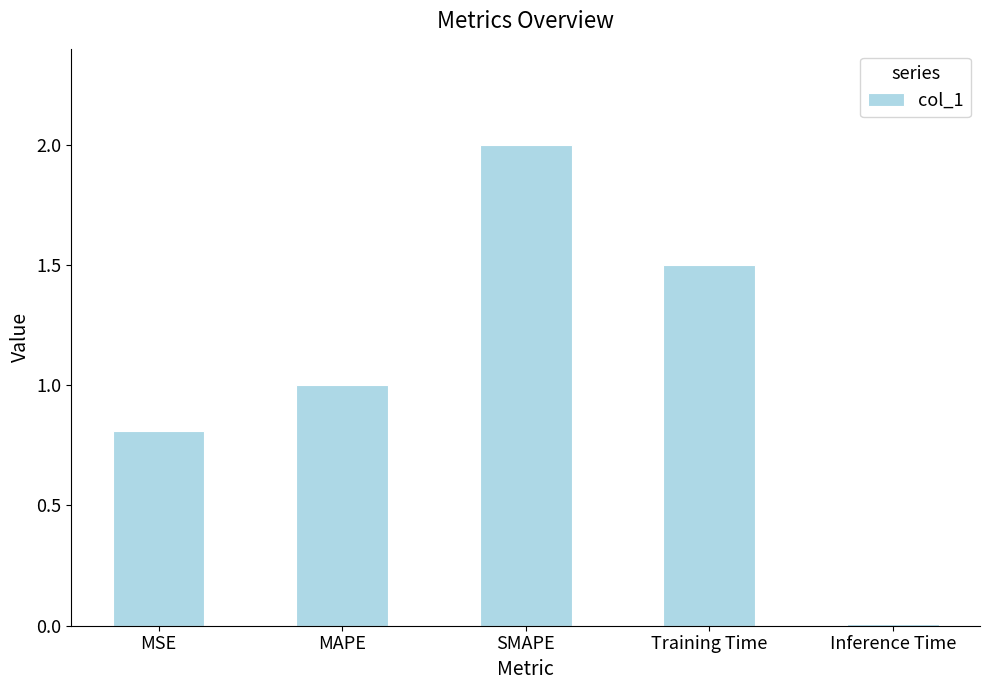

The value at SMAPE is 3.2. True or false?

False